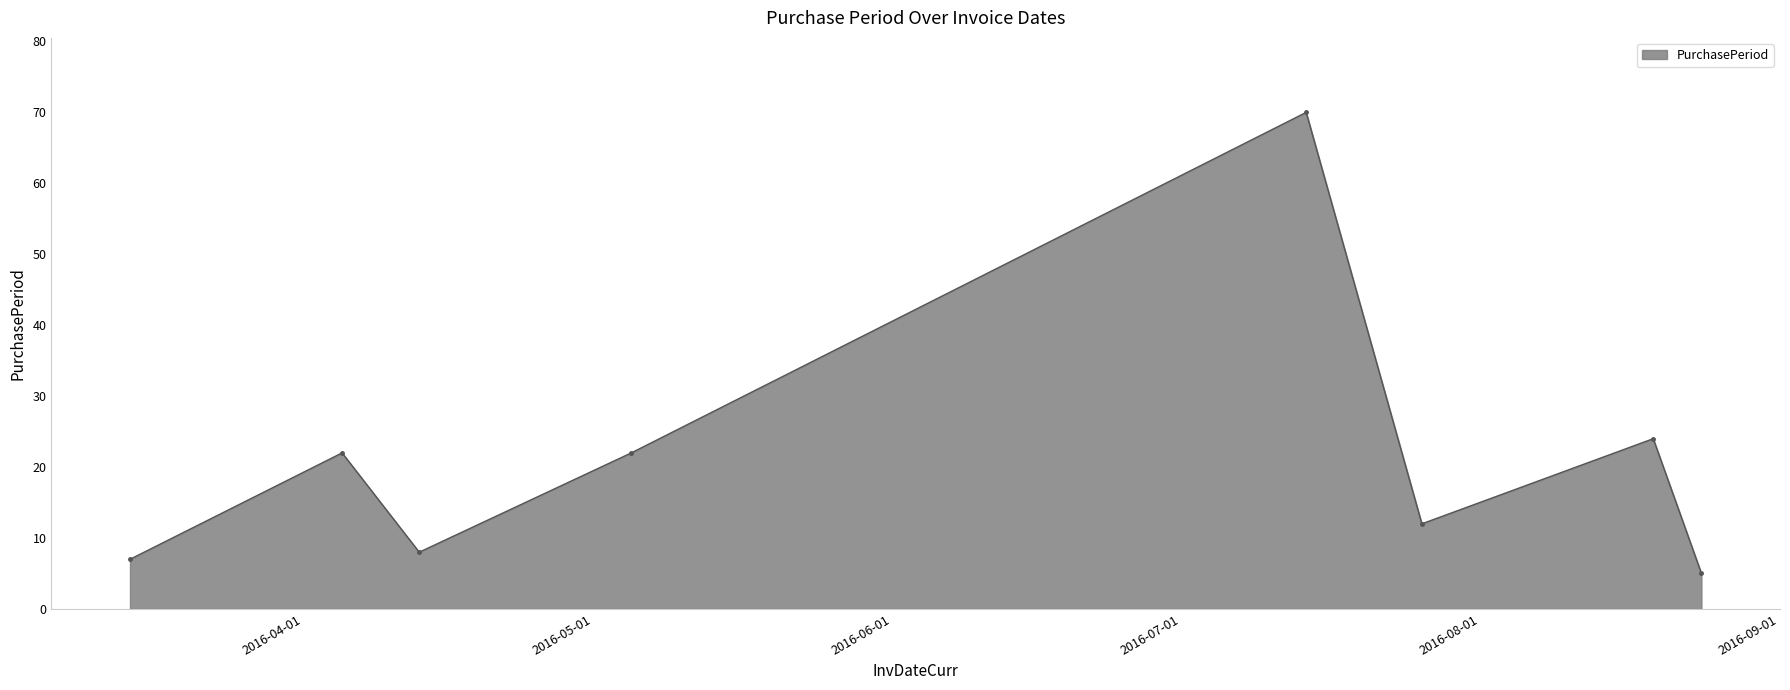

What is the average value?

21